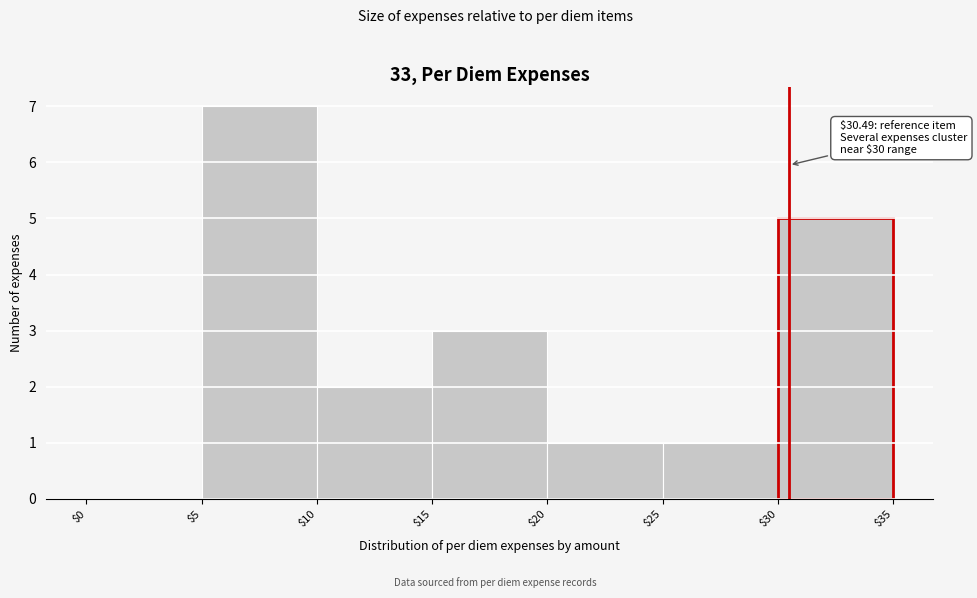

Over which range of the x-axis is the bar tallest?

$5 to $10